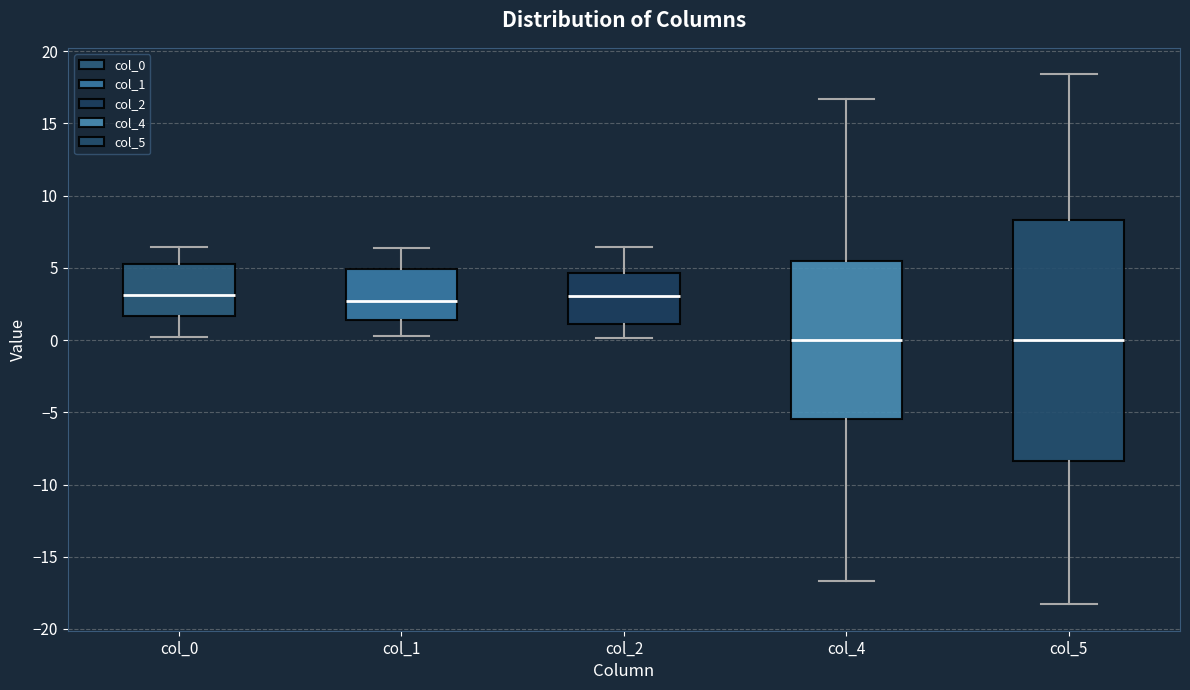

Reading left to right, transcribe this box plot: for each box, give where its median line is, the range the box spans, and where its two whiskers end, as read against the y-axis. The values are not printed on the chart, so give them approximately, as read against the axis.

col_0: median 3.0, box 1.5 to 5.5, whiskers 0.0 to 6.5
col_1: median 2.5, box 1.5 to 5.0, whiskers 0.5 to 6.5
col_2: median 3.0, box 1.0 to 4.5, whiskers 0.0 to 6.5
col_4: median 0.0, box -5.5 to 5.5, whiskers -16.5 to 16.5
col_5: median 0.0, box -8.5 to 8.5, whiskers -18.5 to 18.5